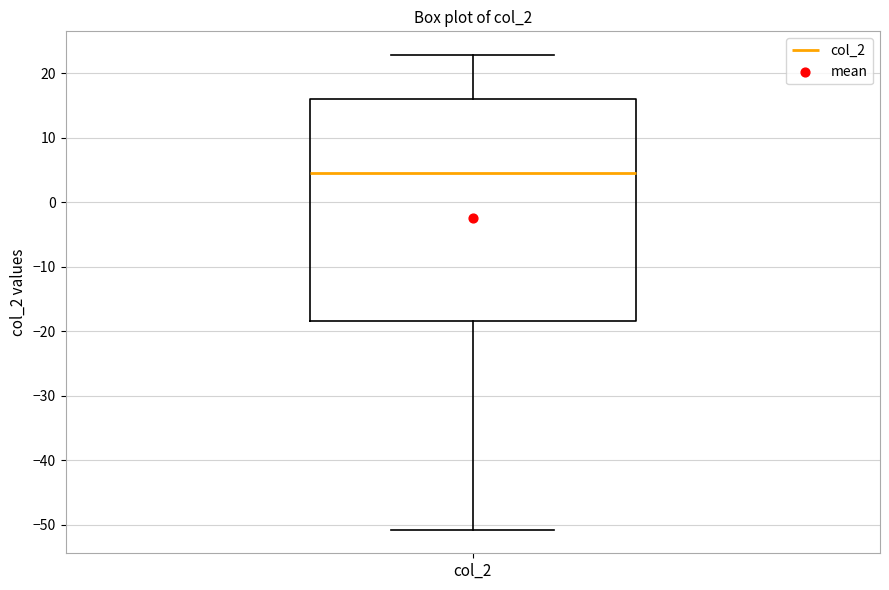

Transcribe this box plot: give where the median line is, the range the box spans, and where the two whiskers end, as read against the y-axis. The values are not printed on the chart, so give them approximately, as read against the axis.

median 4, box -18 to 16, whiskers -51 to 23